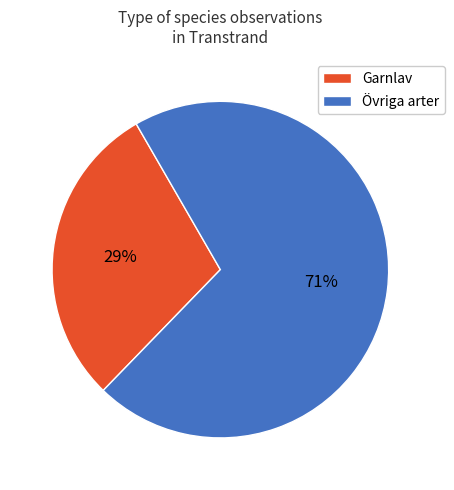

To the nearest percent, what is the average slice percentage?

50%